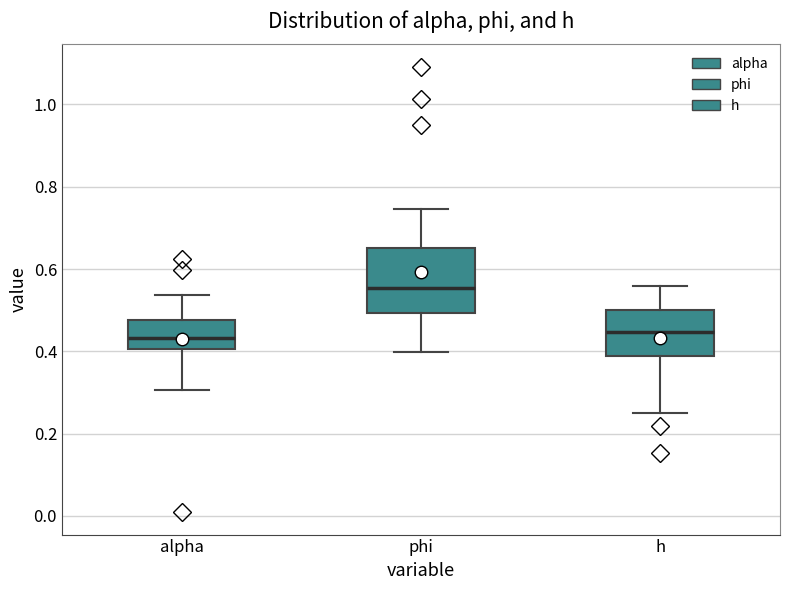

Reading left to right, transcribe this box plot: for each box, give where its median line is, the range the box spans, and where its two whiskers end, as read against the y-axis. The values are not printed on the chart, so give them approximately, as read against the axis.

alpha: median 0.44, box 0.40 to 0.48, whiskers 0.30 to 0.54
phi: median 0.56, box 0.50 to 0.66, whiskers 0.40 to 0.74
h: median 0.44, box 0.38 to 0.50, whiskers 0.26 to 0.56